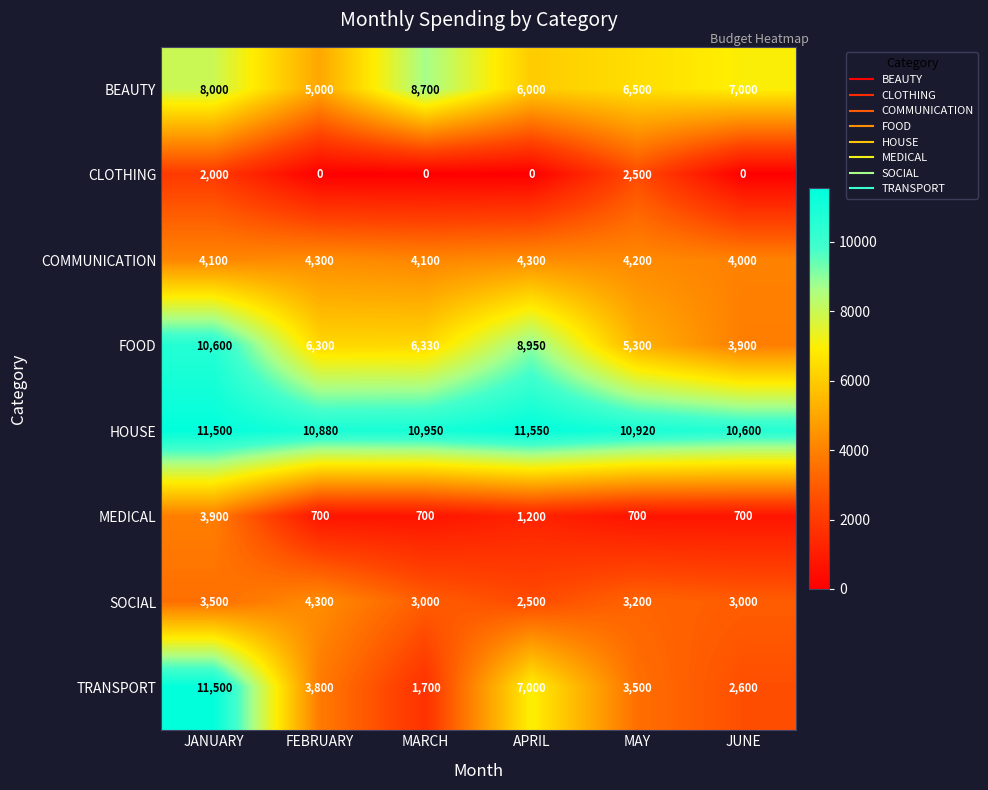

Which series has the largest total across all categories?

HOUSE